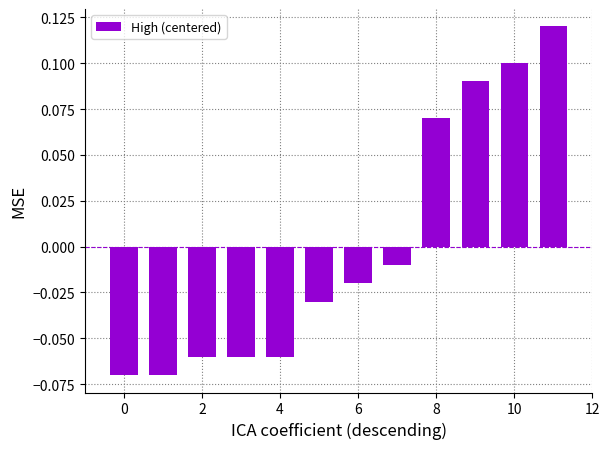

How many bars are there in total?

12